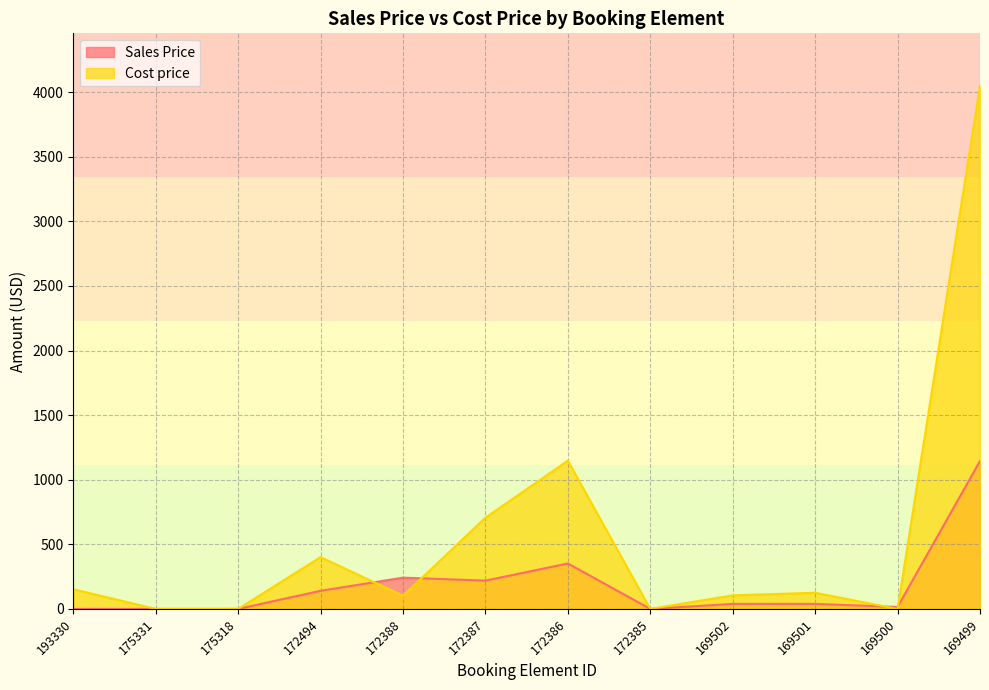

At how many categories does at least one series exceed 3477?

1